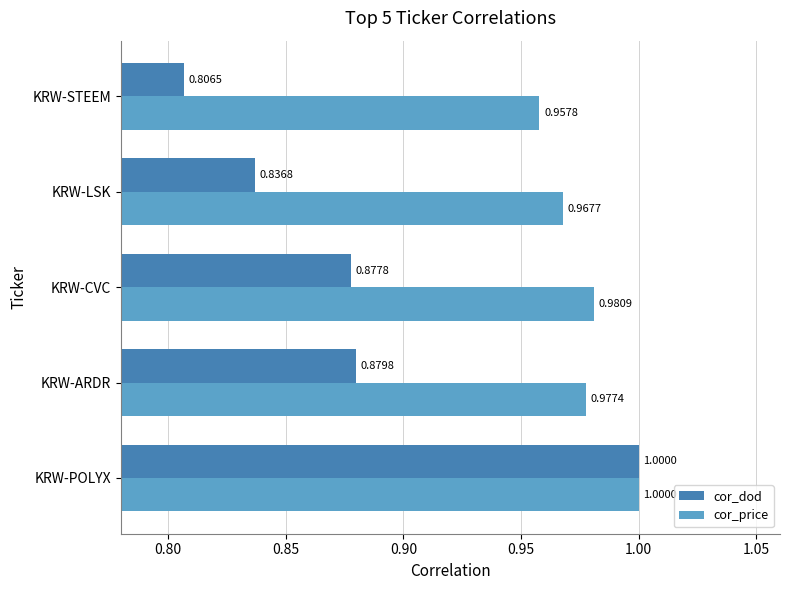

Which series has the widest spread of values?

cor_dod